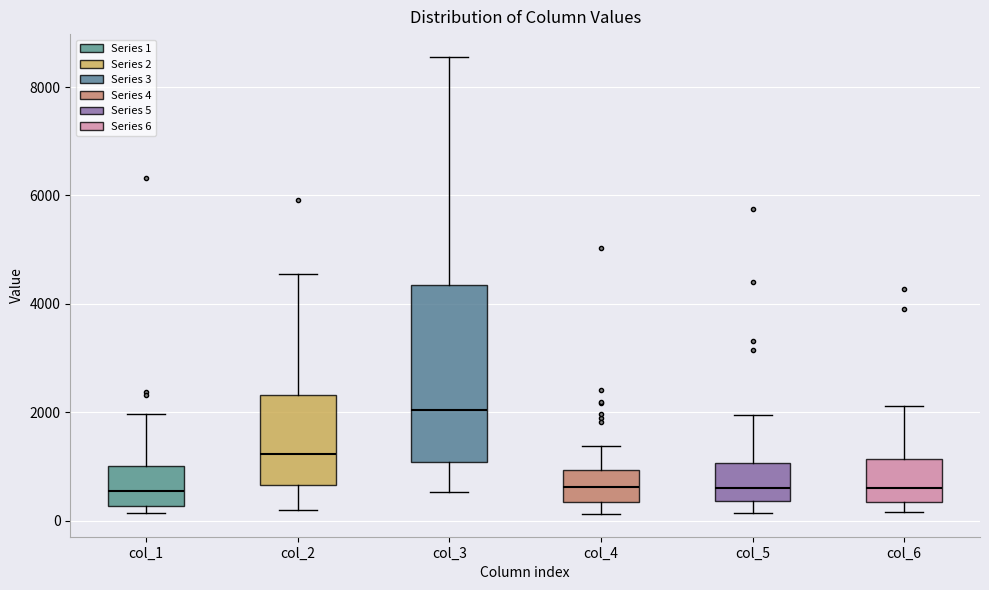

Reading left to right, read every box against the y-axis: the position of its median line, the range the box covers, and the ends of its whiskers. The values are not printed on the chart, so give them approximately, as read against the axis.

col_1: median 600, box 200 to 1000, whiskers 200 (just below the box's lower edge) to 2000
col_2: median 1200, box 600 to 2400, whiskers 200 to 4600
col_3: median 2000, box 1000 to 4400, whiskers 600 to 8600
col_4: median 600, box 400 to 1000, whiskers 200 to 1400
col_5: median 600, box 400 to 1000, whiskers 200 to 2000
col_6: median 600, box 400 to 1200, whiskers 200 to 2200